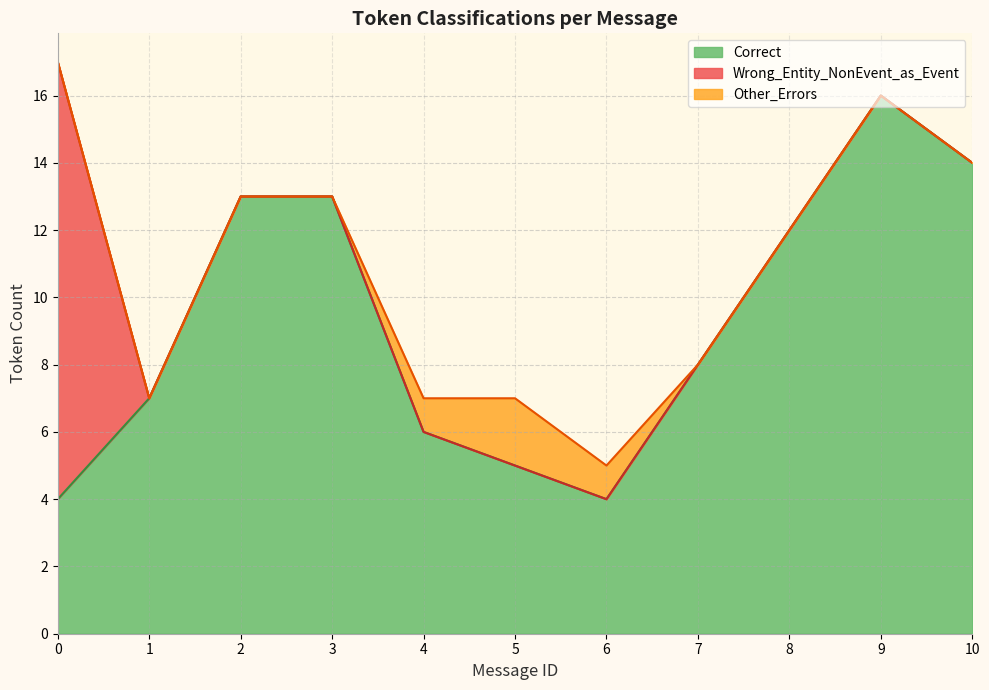

Does the chart display data point markers on the line(s)?

No